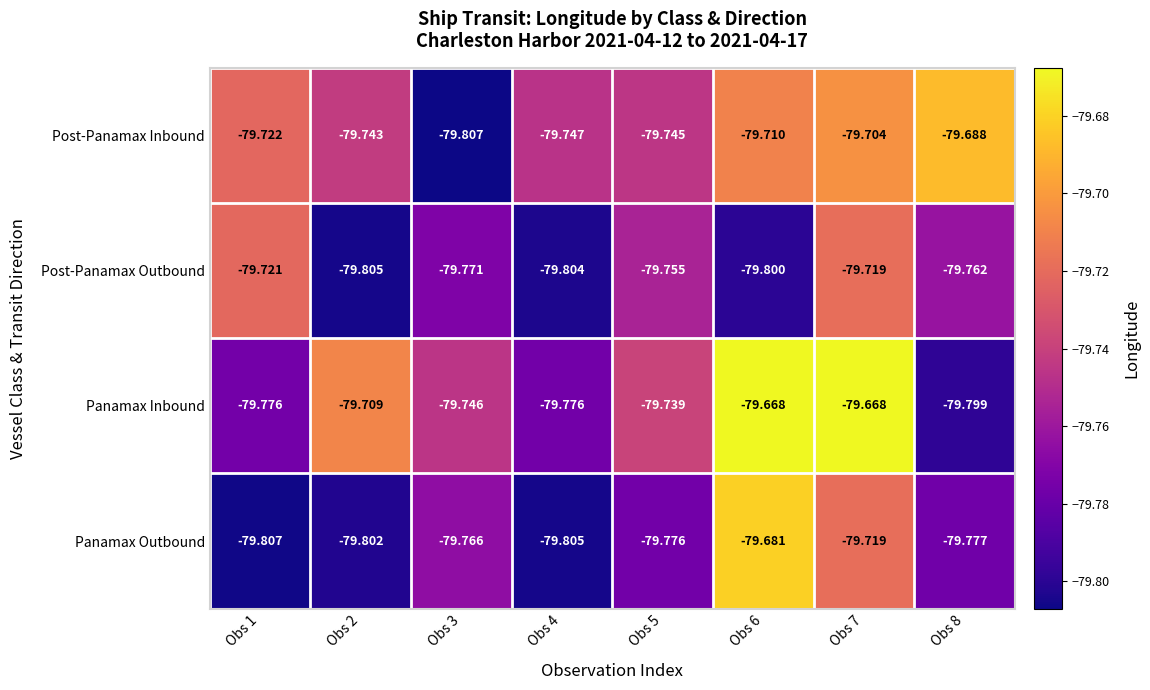

Is the value of Post-Panamax Outbound at Obs 6 greater than the value of Panamax Outbound at Obs 4?

Yes